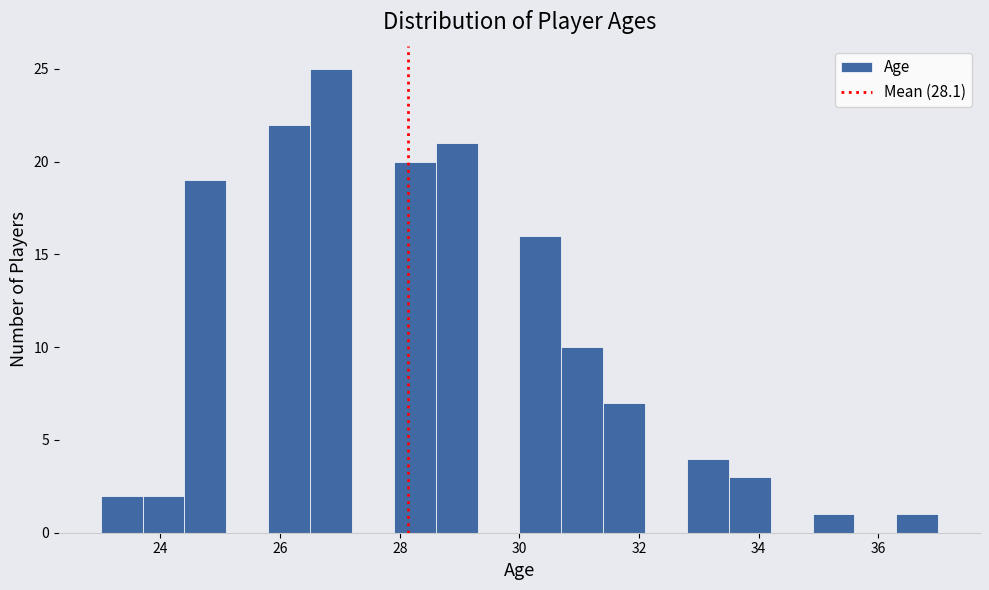

Read against the x-axis, roughly where is the centre of the tallest bar?

26.8